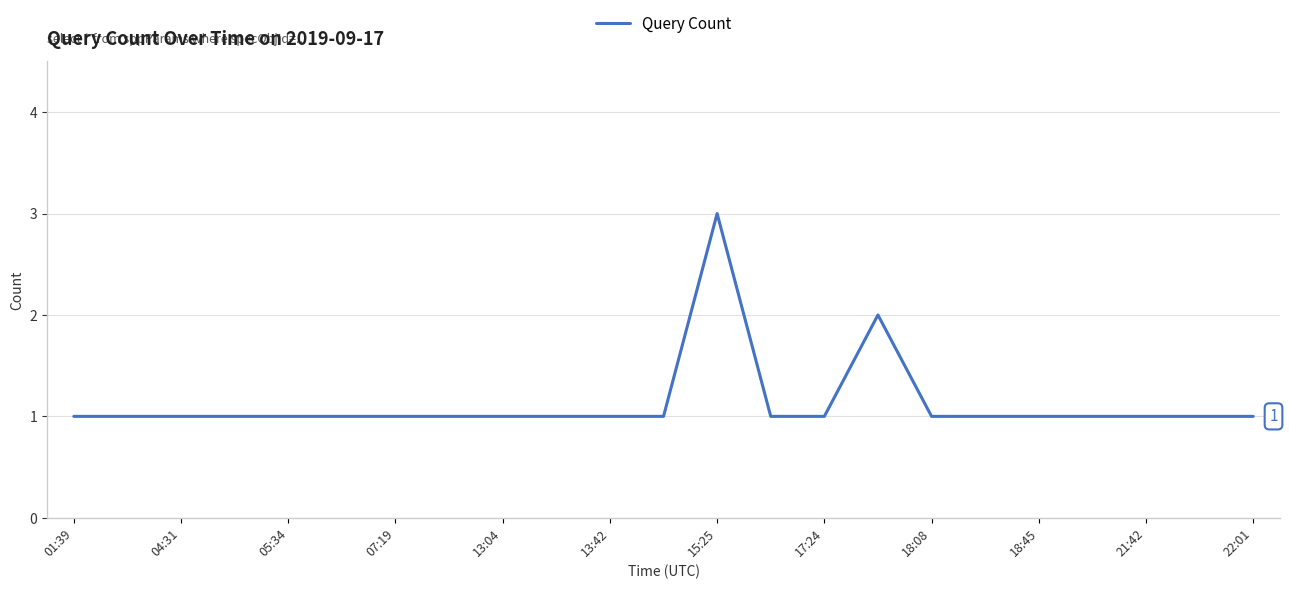

What is the greatest value displayed?

3